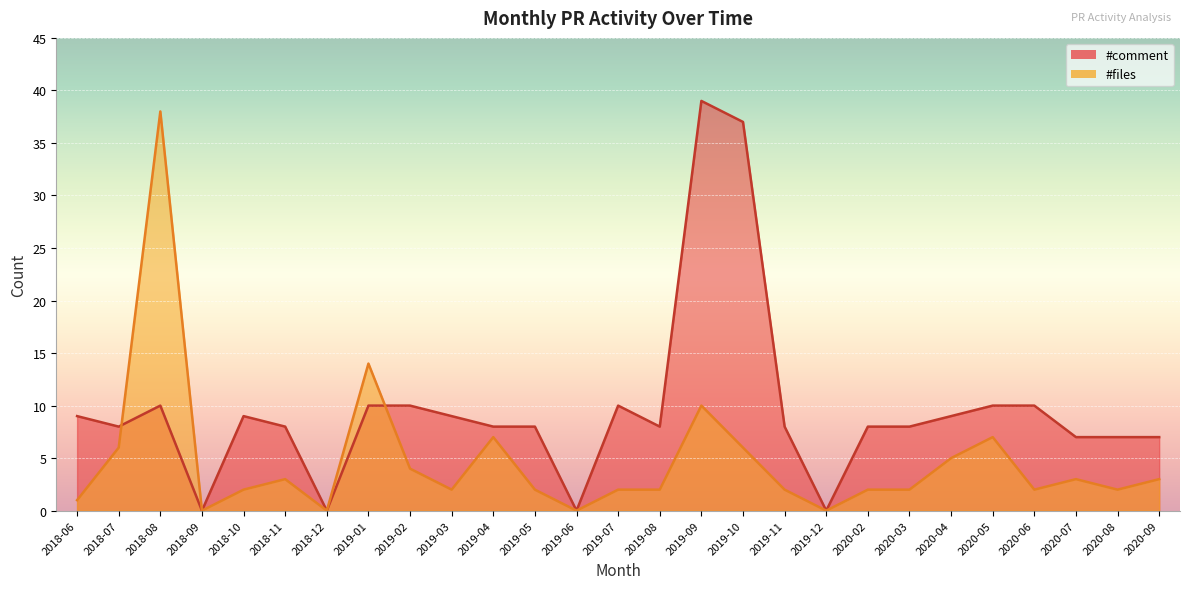

What is the label of the 22nd point from the left?

2020-04